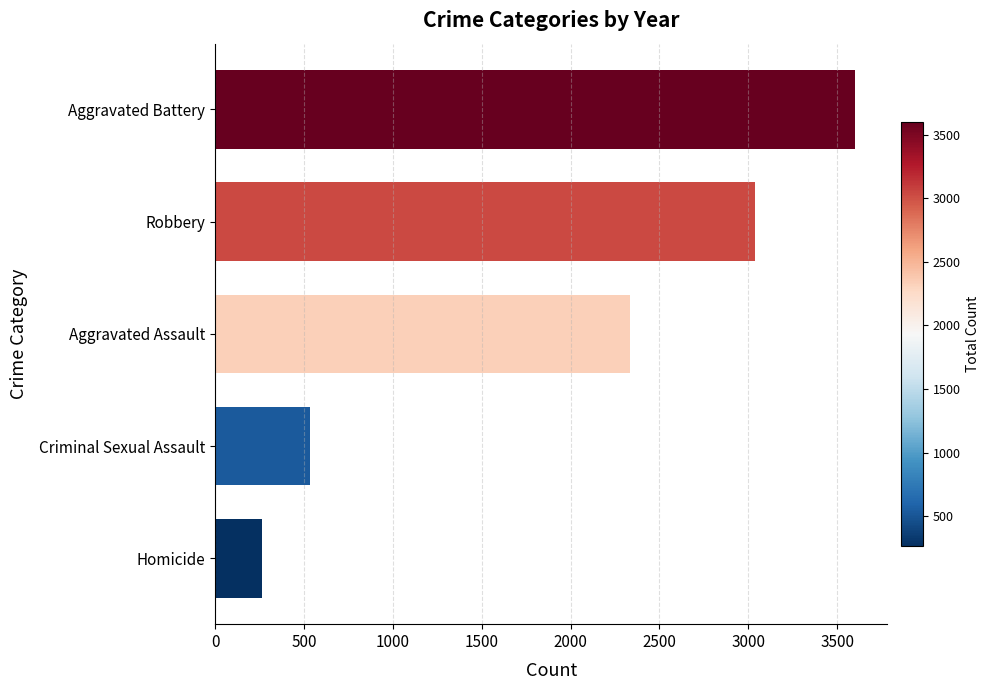

Rank the categories by value from highest to lowest.

Aggravated Battery, Robbery, Aggravated Assault, Criminal Sexual Assault, Homicide